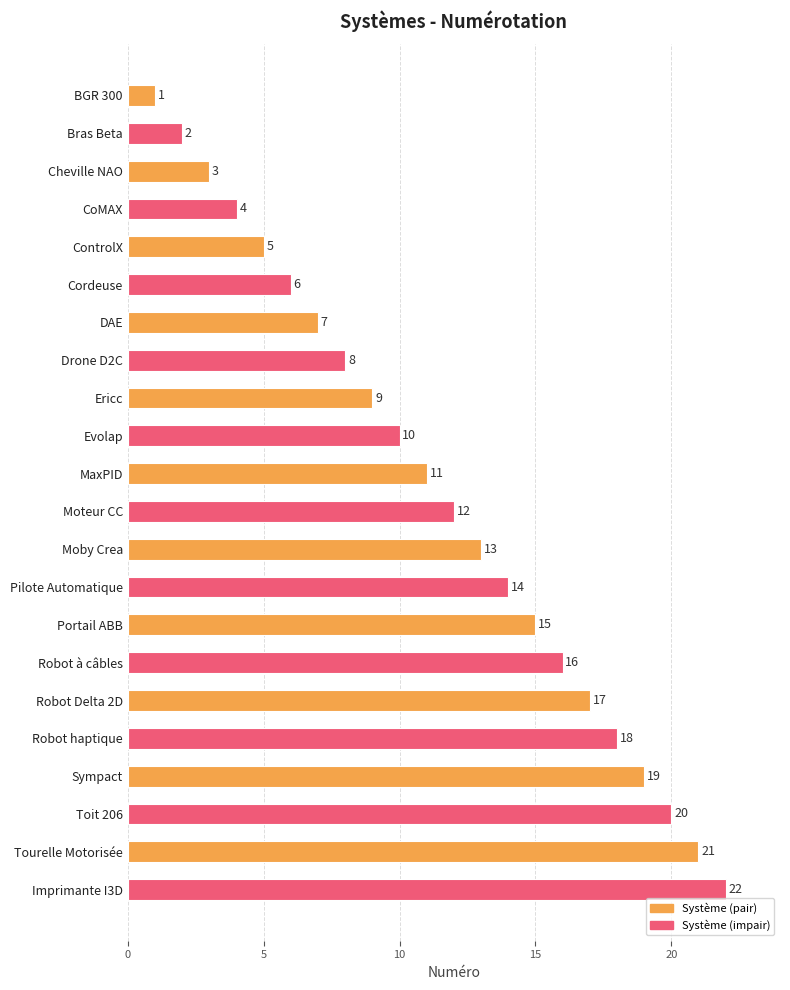

Rank the categories by value from highest to lowest.

Imprimante I3D, Tourelle Motorisée, Toit 206, Sympact, Robot haptique, Robot Delta 2D, Robot à câbles, Portail ABB, Pilote Automatique, Moby Crea, Moteur CC, MaxPID, Evolap, Ericc, Drone D2C, DAE, Cordeuse, ControlX, CoMAX, Cheville NAO, Bras Beta, BGR 300